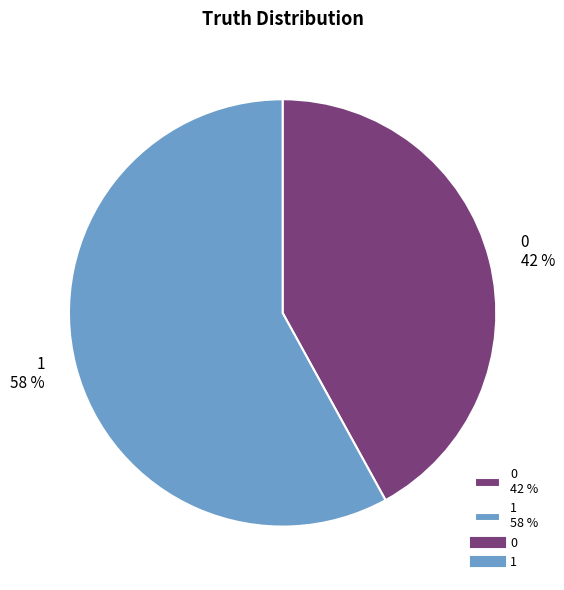

Do 1 58 % and 0 42 % together represent more than half of the pie?

Yes